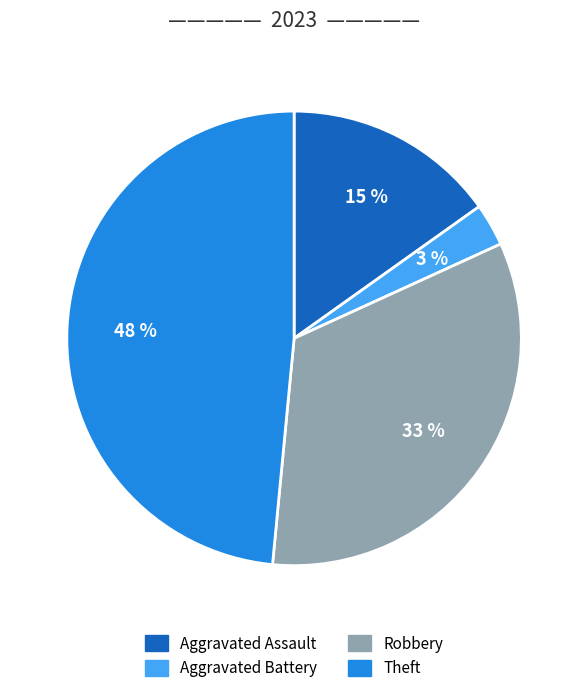

Between Aggravated Assault and Theft, which is larger?

Theft